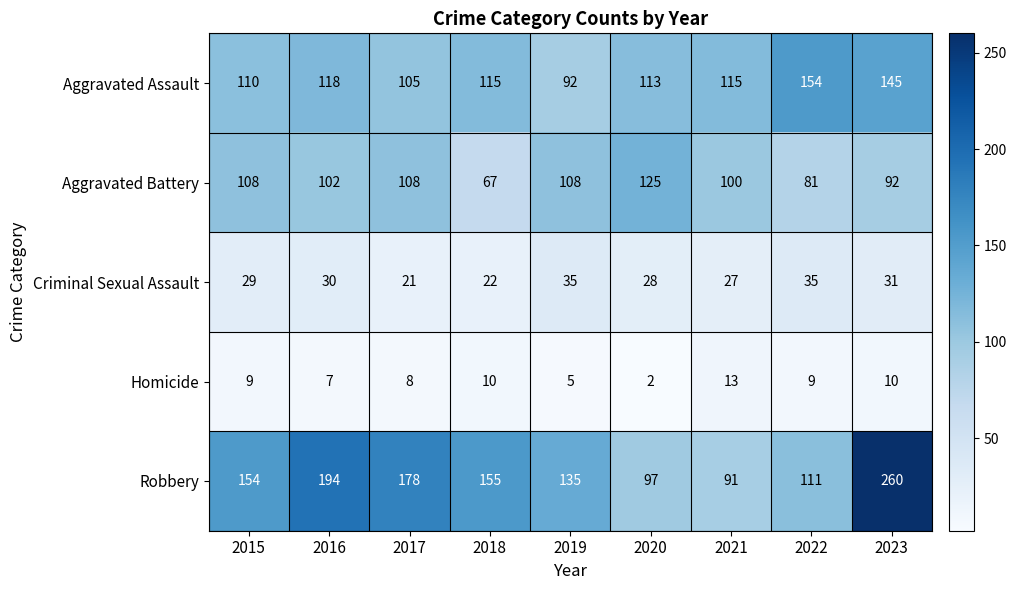

At which category is the sum across all series the highest?

2023